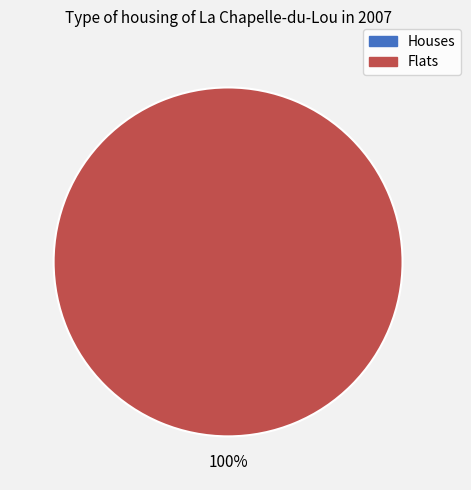

Combined, what portion of the pie is 1 and 0?

100.0%